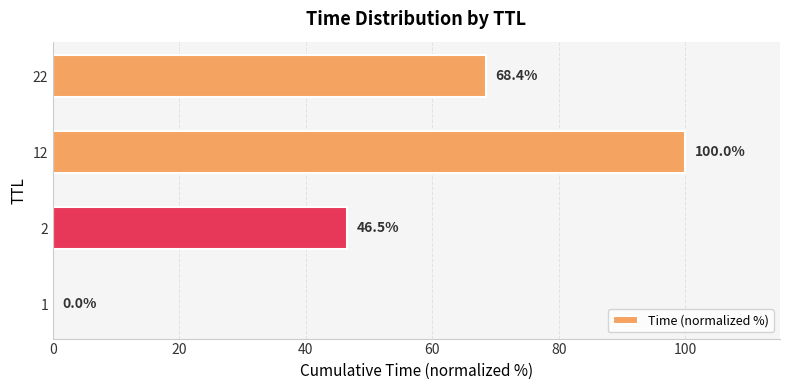

Is it true that the value at 22 is 97.7?

False